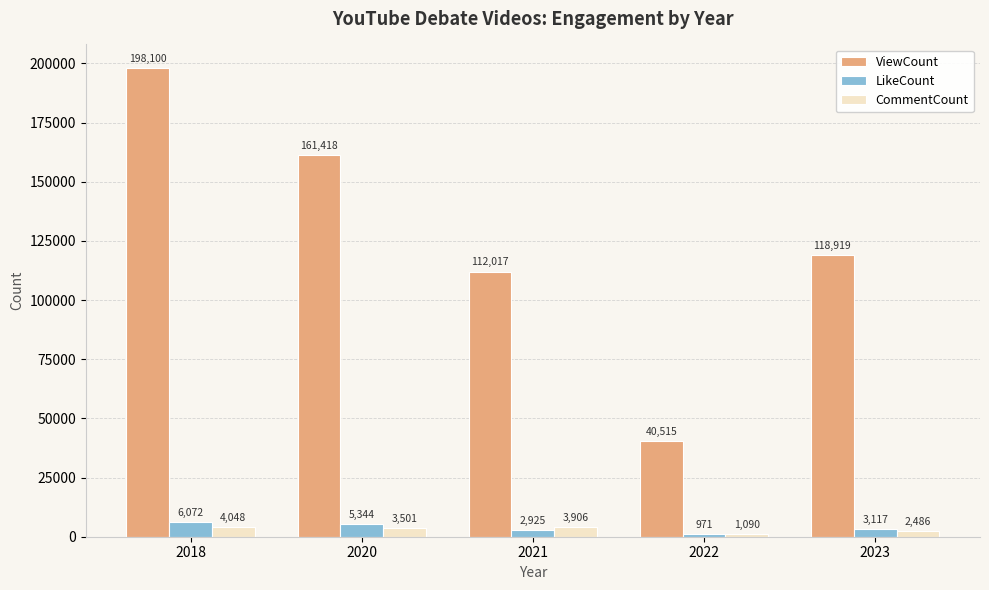

True or false: CommentCount has a value of 2486 at 2023.

True